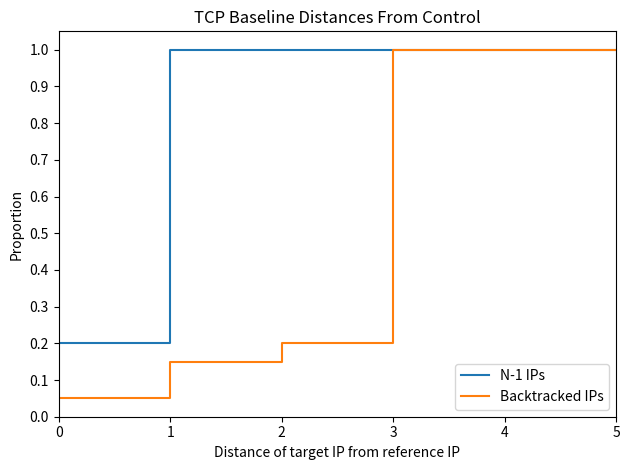

What is the sum of the Backtracked IPs values at 3 and 0?

1.1